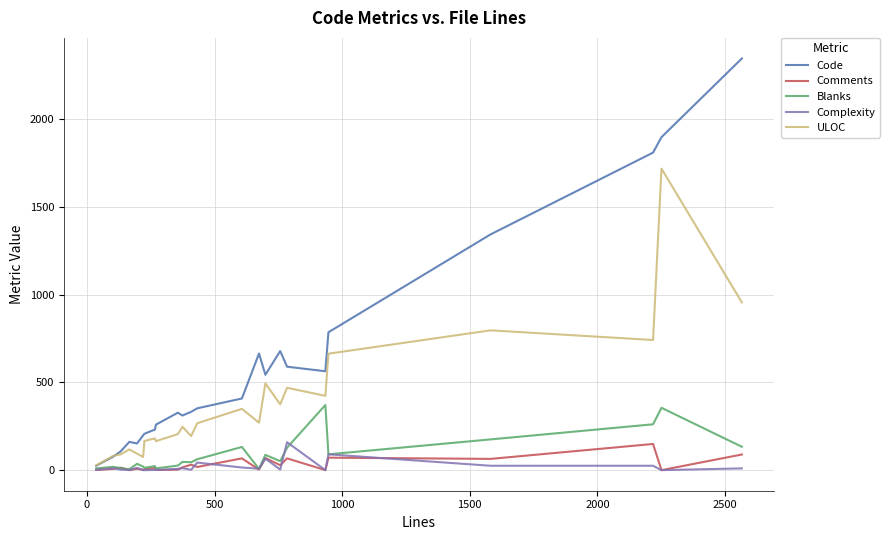

Which series has the widest spread of values?

Code